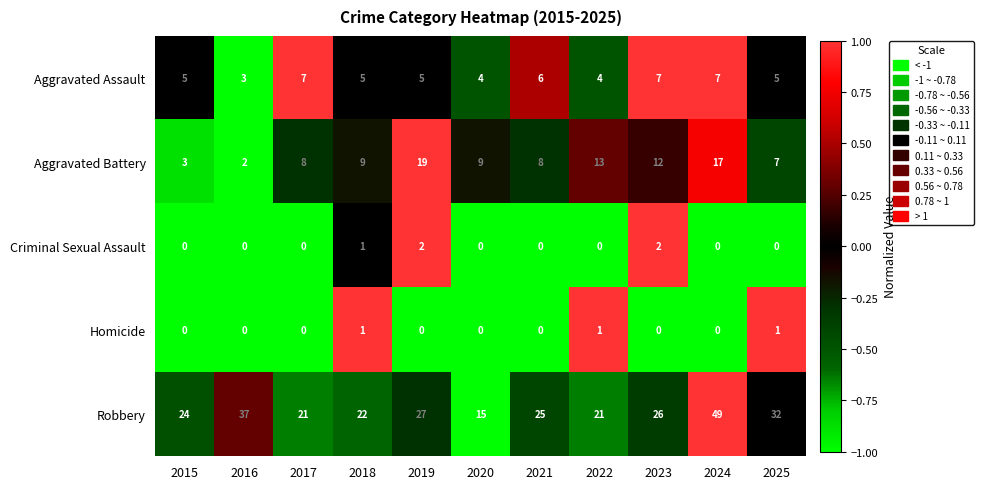

Which series has the largest total across all categories?

Robbery